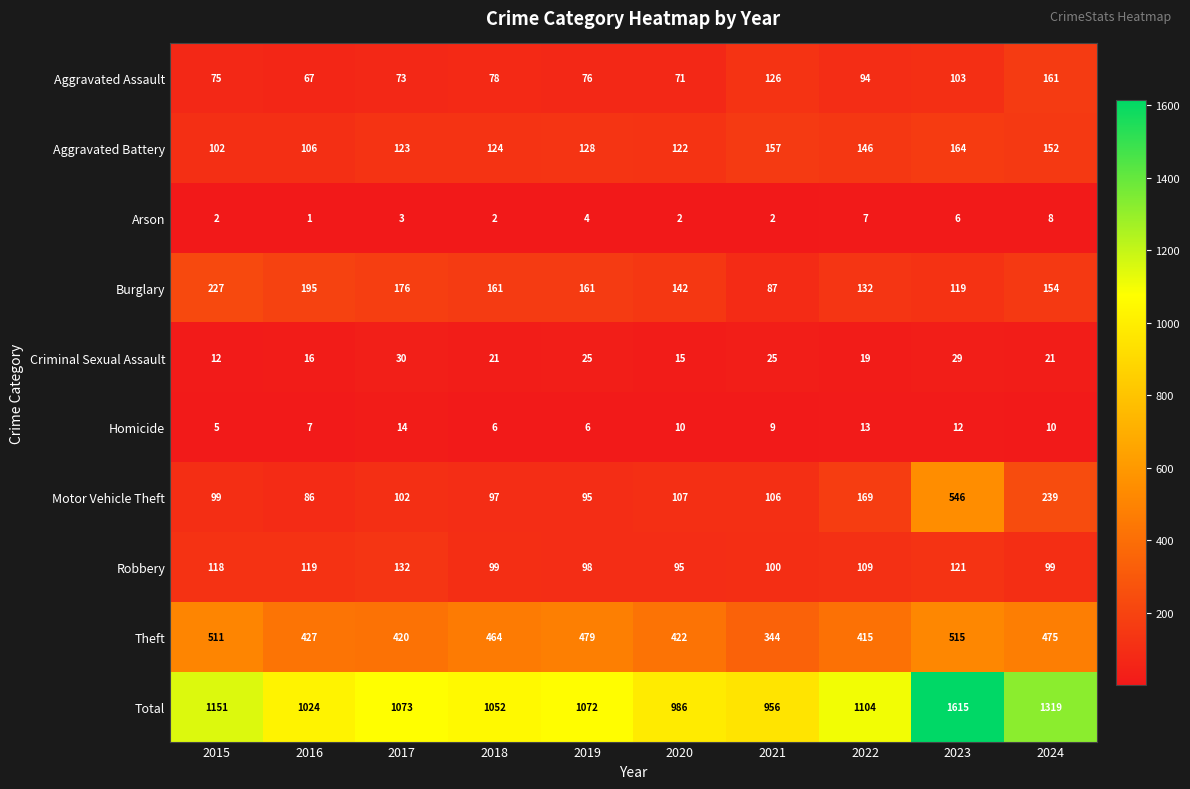

Which series has the largest total across all categories?

Total